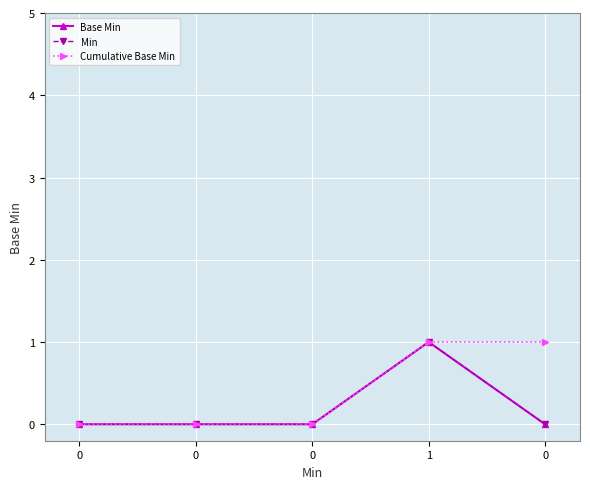

Count the number of data series in this chart.

3